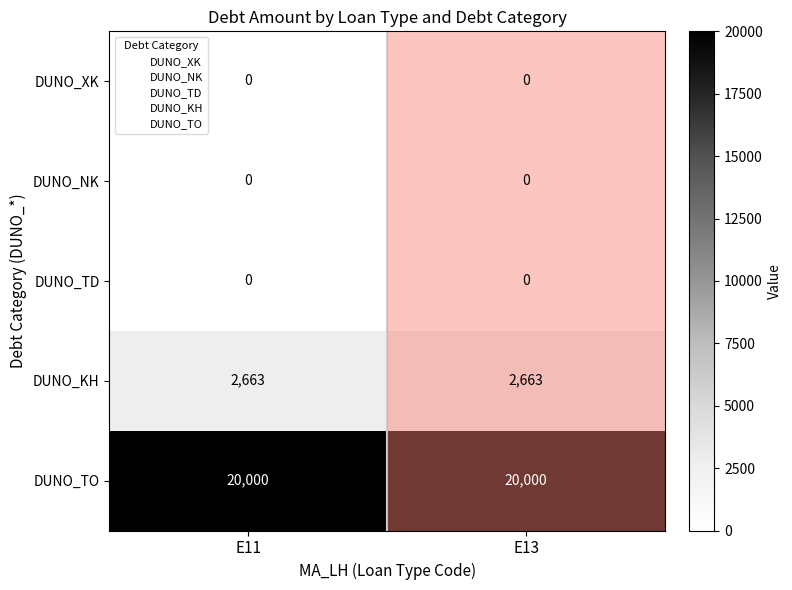

What is the difference between the highest and lowest values at E13?

20000